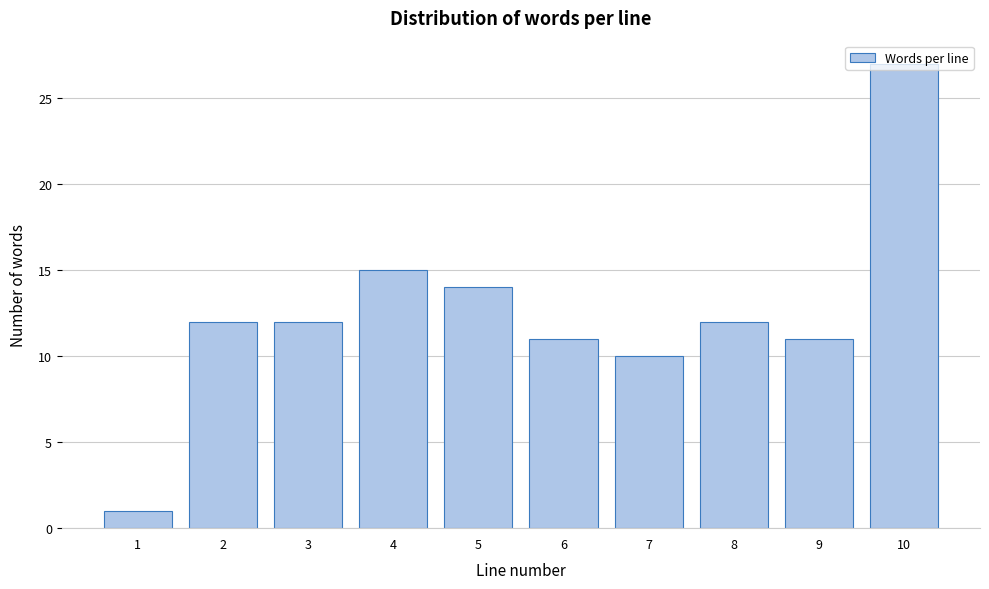

What is the value of the 8th bar from the left?

12